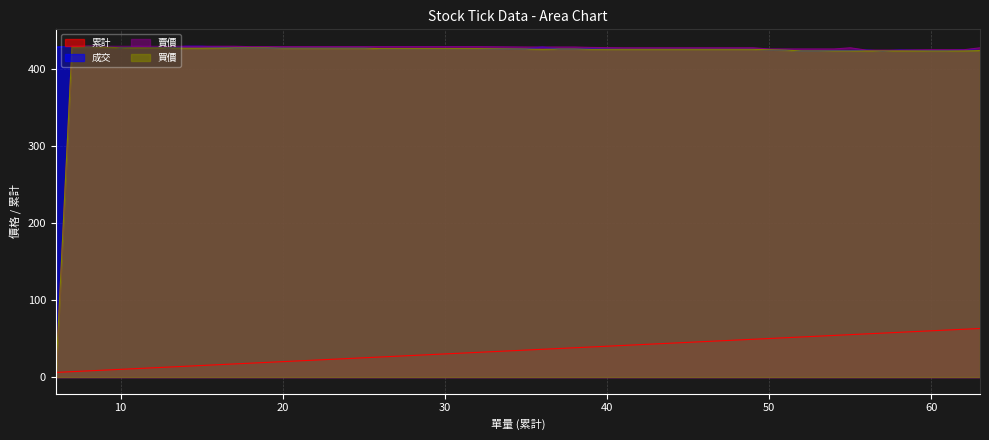

Is the value of 累計 at 56 greater than the value of 買價 at 63?

No